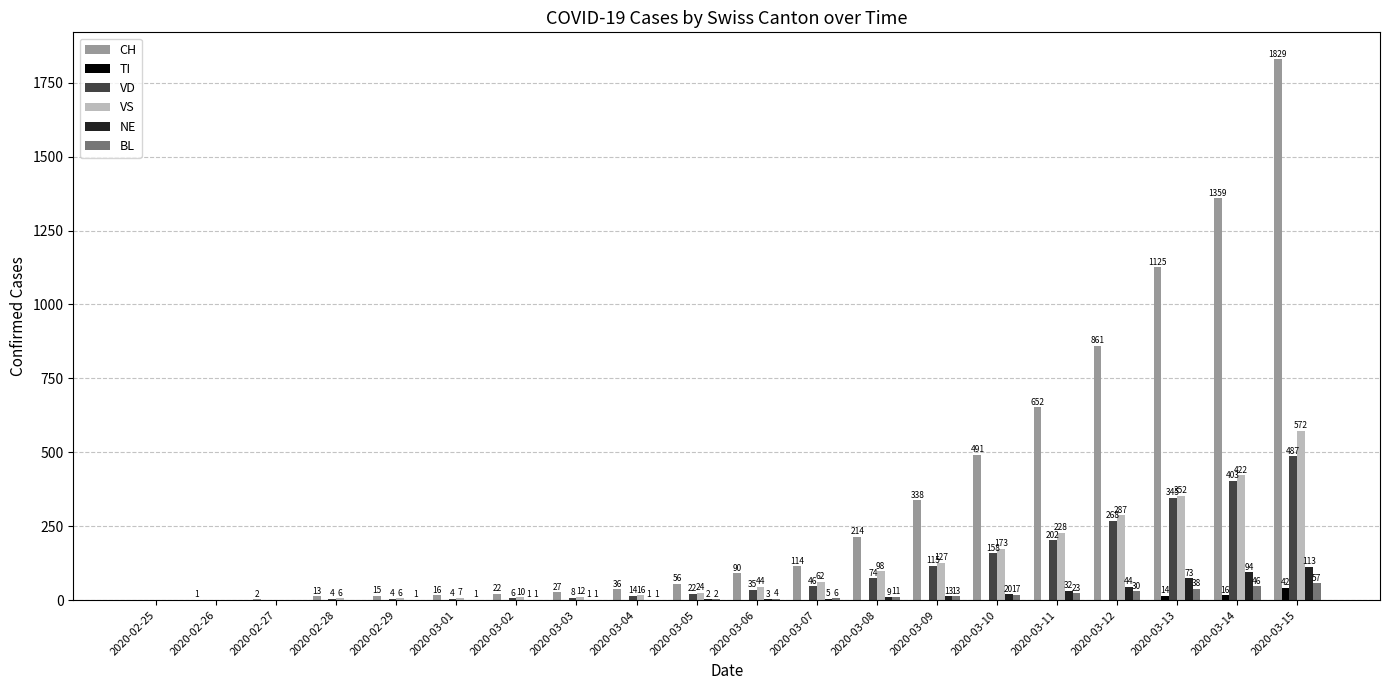

Which series changed the most between 2020-03-07 and 2020-03-14?

CH